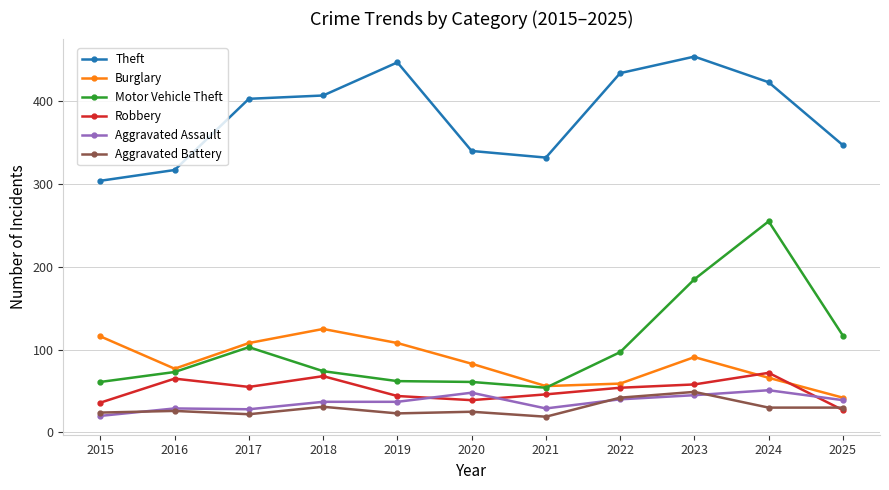

What are all the series names shown in the legend?

Theft, Burglary, Motor Vehicle Theft, Robbery, Aggravated Assault, Aggravated Battery